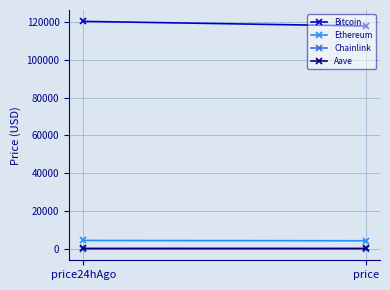

What is the label of the 1st point from the right?

price